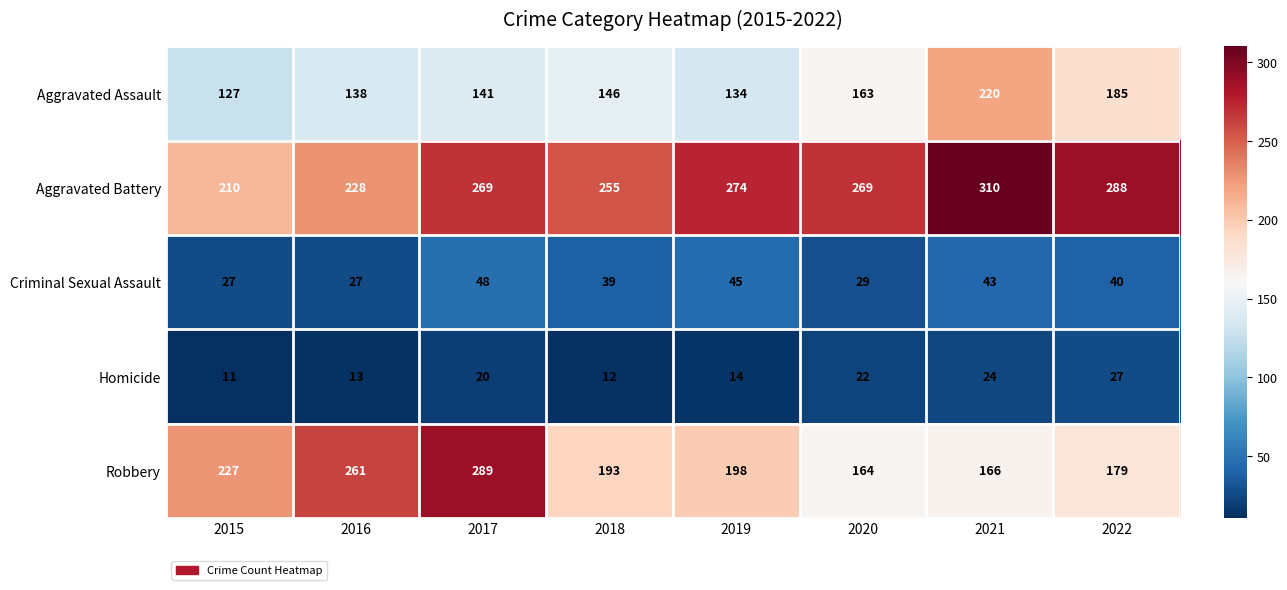

What is the difference between the highest and lowest values at 2016?

248